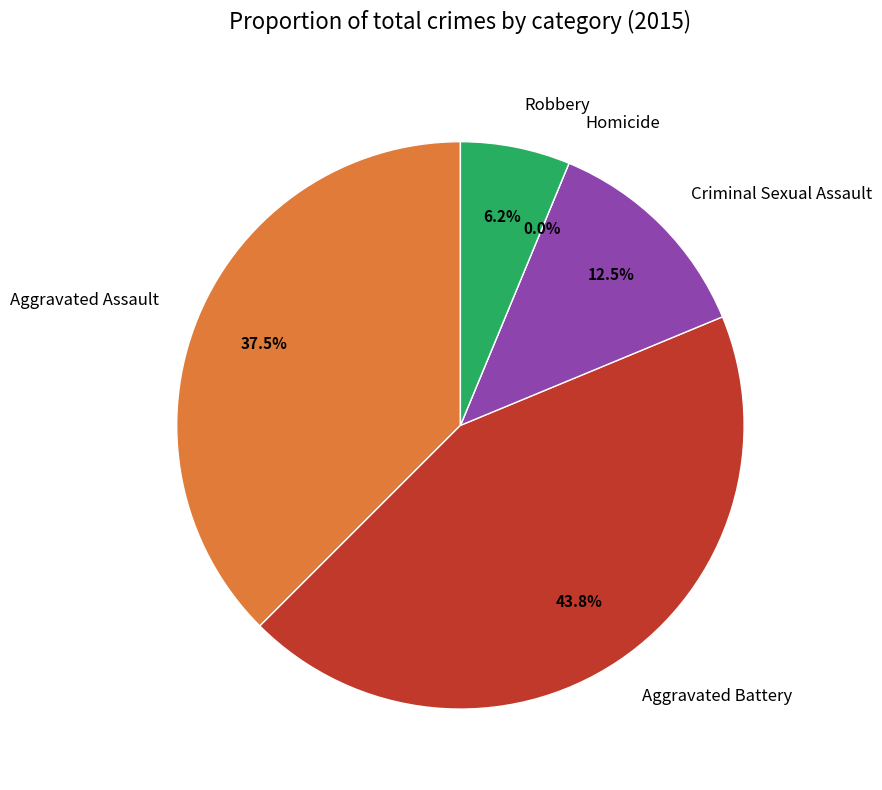

To the nearest percent, what is the combined percentage of Homicide and Criminal Sexual Assault?

12%